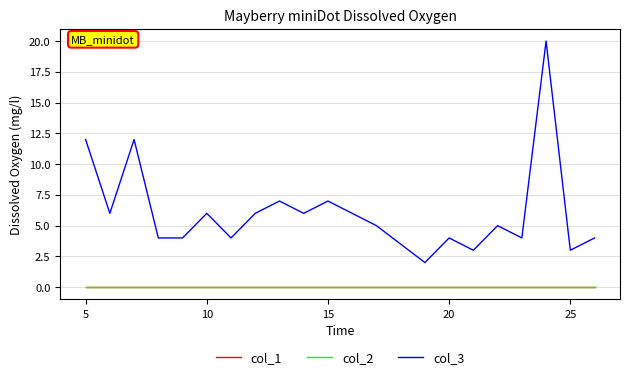

Is this an area chart (filled region under the line)?

No